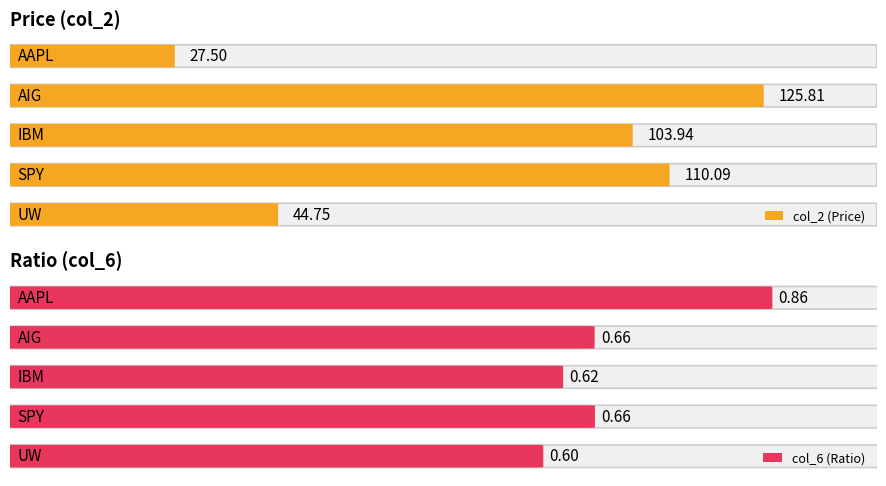

Between IBM and UW, which series saw the biggest shift?

col_2